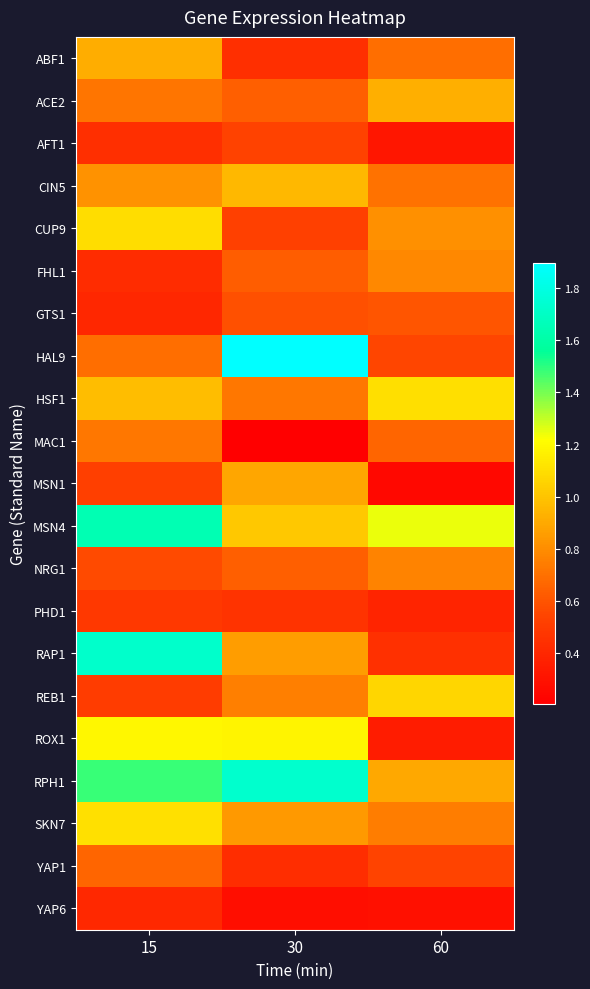

List the series in order of their peak value, lowest first.

YAP6, PHD1, AFT1, GTS1, YAP1, MAC1, NRG1, FHL1, MSN1, ABF1, ACE2, CIN5, REB1, CUP9, HSF1, SKN7, ROX1, MSN4, RAP1, RPH1, HAL9